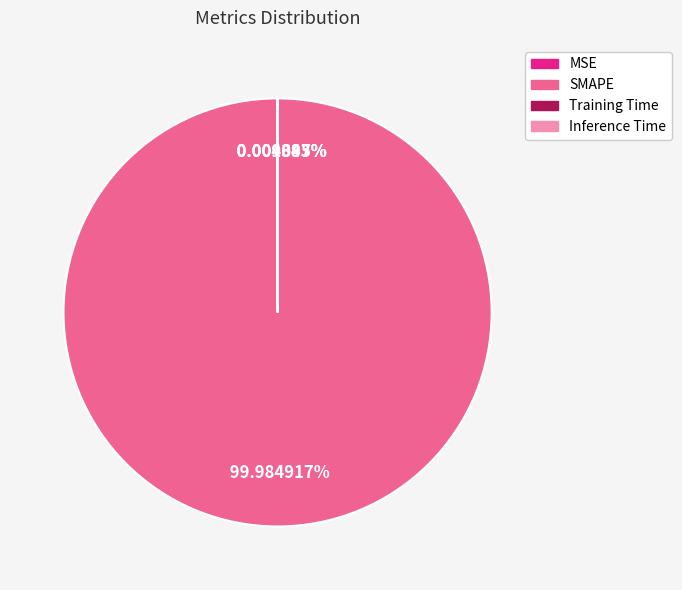

Is SMAPE the majority of the pie?

Yes